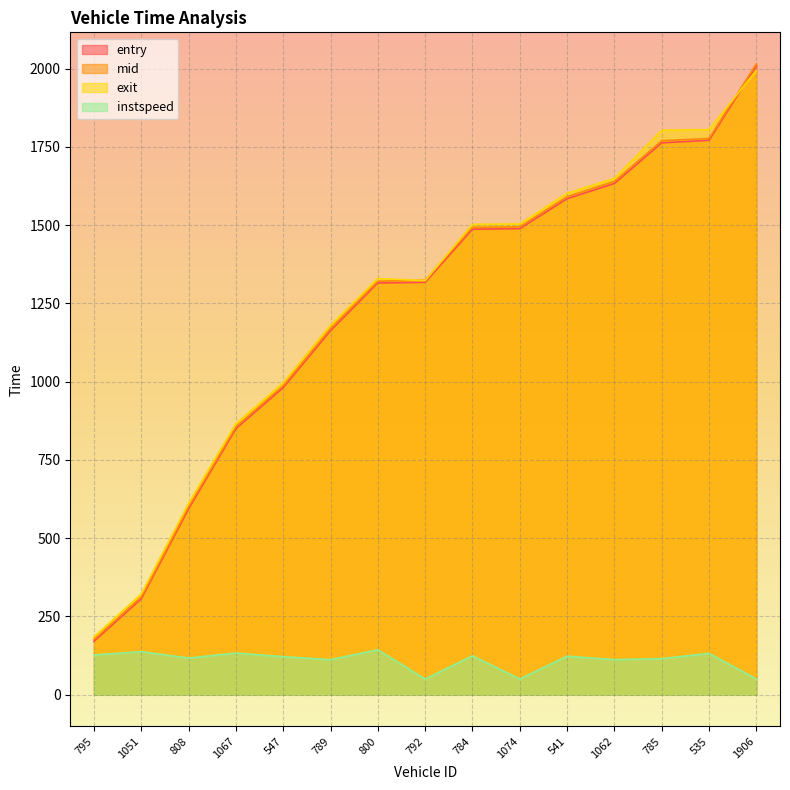

Reading left to right, extract all data points from this chart.

entry: 795=170.4	1051=306.1	808=593.5	1067=850.1	547=981.1	789=1163.3	800=1315.5	792=1317.5	784=1487.3	1074=1489.1	541=1584.9	1062=1633.5	785=1763.3	535=1771.4	1906=2009.9
mid: 795=176.3	1051=312.1	808=600.3	1067=856.2	547=987.5	789=1170.3	800=1321.0	792=1324.3	784=1493.3	1074=1495.1	541=1591.4	1062=1640.3	785=1770.1	535=1777.2	1906=2015.6
exit: 795=184.5	1051=321.5	808=610.8	1067=865.8	547=996.4	789=1180.1	800=1329.6	792=1323.0	784=1502.7	1074=1503.9	541=1601.9	1062=1649.7	785=1803.3	535=1805.7	1906=1994.5
instspeed: 795=126.8	1051=137.4	808=116.9	1067=132.9	547=121.3	789=111.8	800=143.2	792=50.0	784=124.0	1074=50.0	541=122.7	1062=111.8	785=114.9	535=131.9	1906=50.0